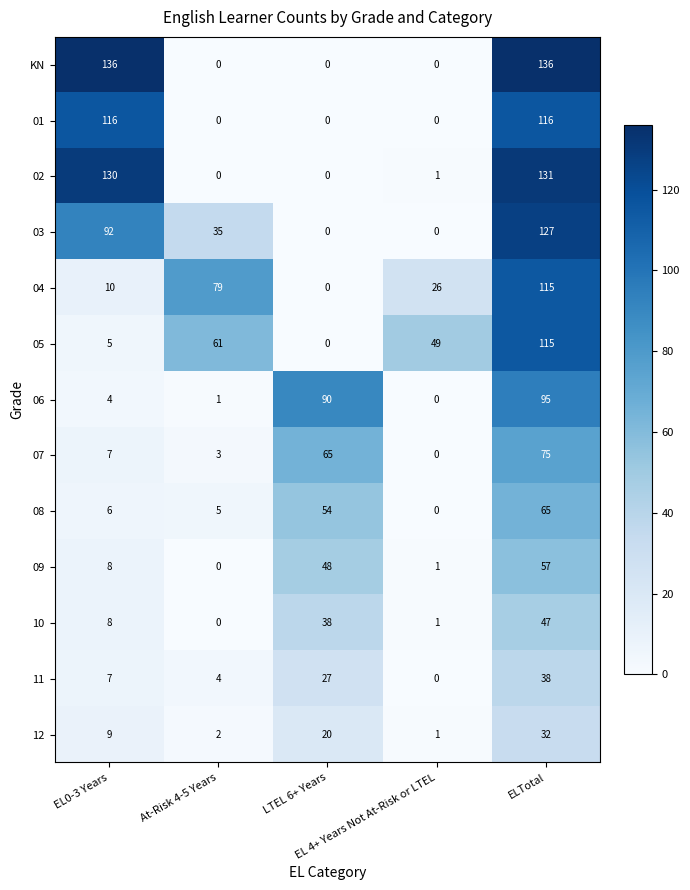

How many distinct data groups are displayed?

13